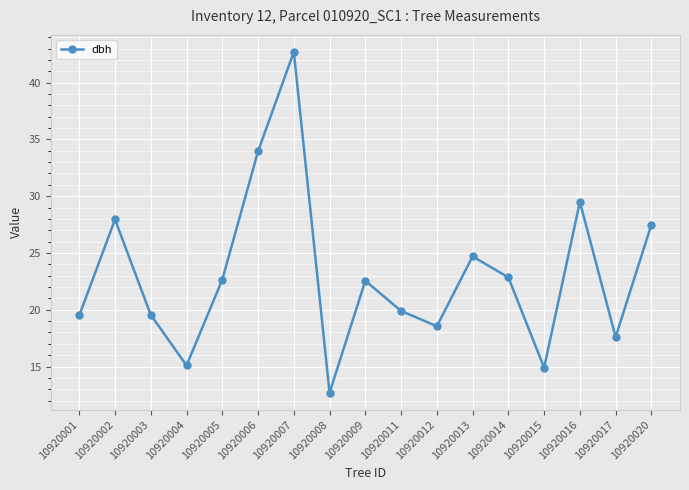

What is the value of the 13th point from the left?

22.9